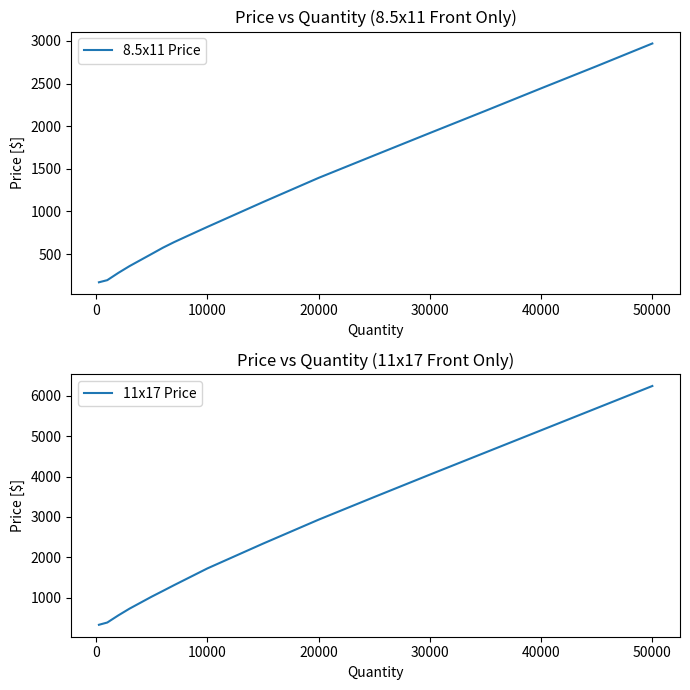

What are all the series names shown in the legend?

8.5x11 Price, 11x17 Price